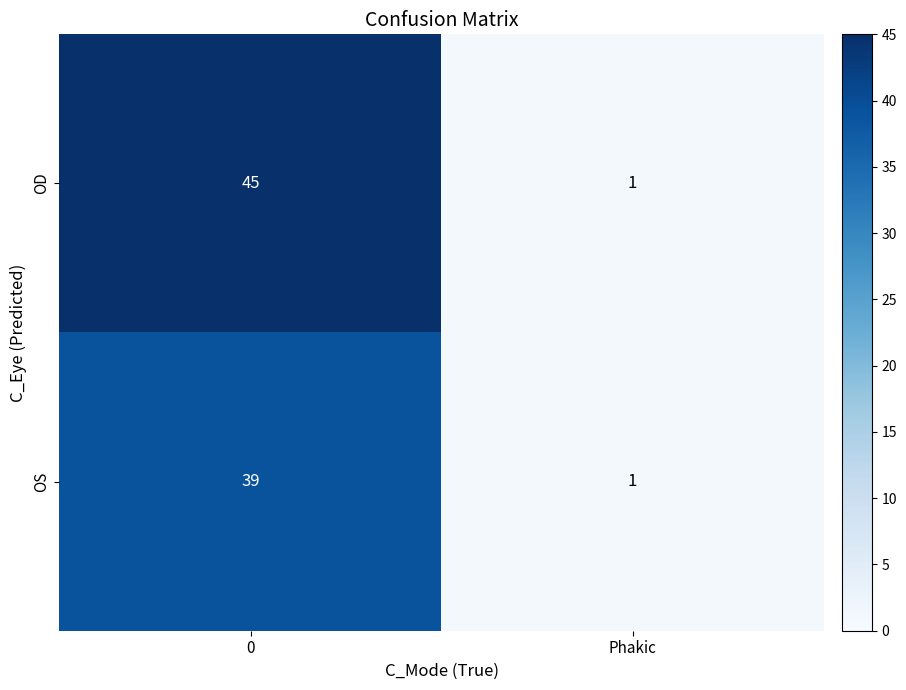

How many distinct data groups are displayed?

2